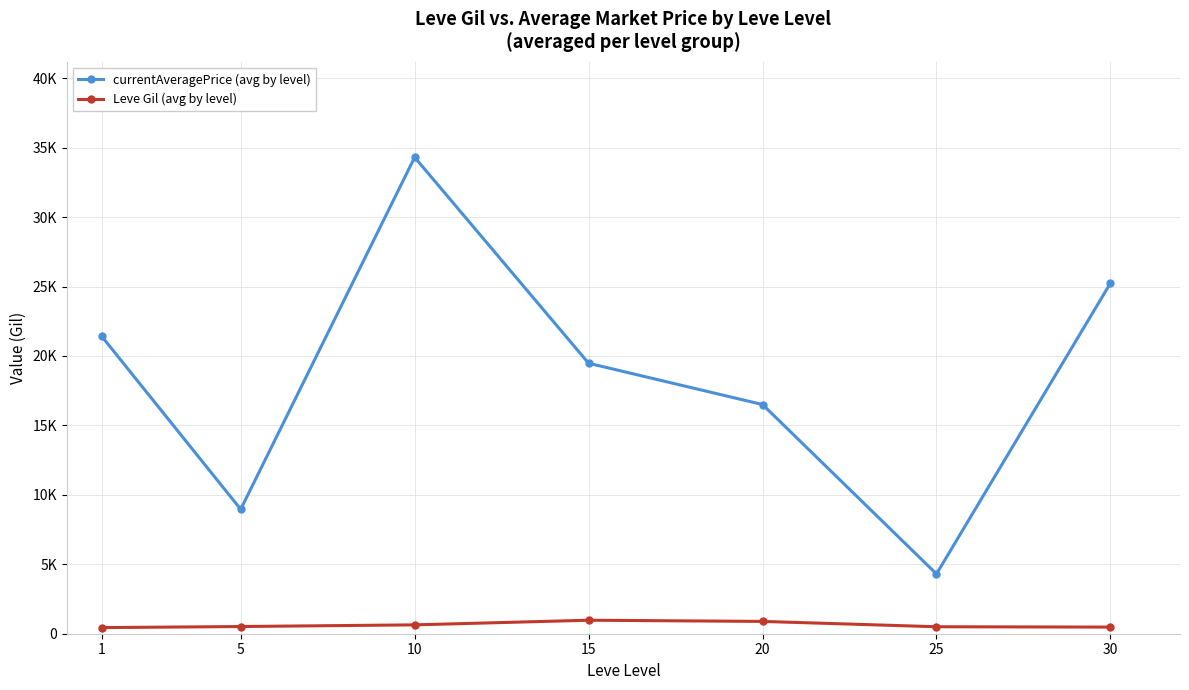

At how many categories does at least one series exceed 33052?

1